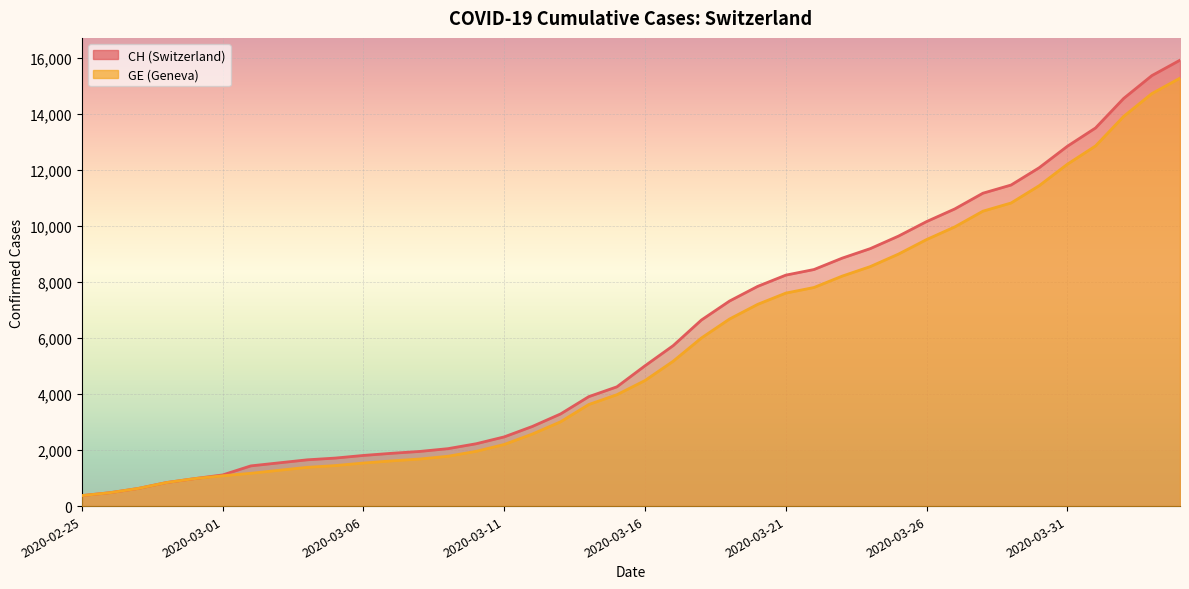

What is the total value across all series at 2020-03-22?

16256